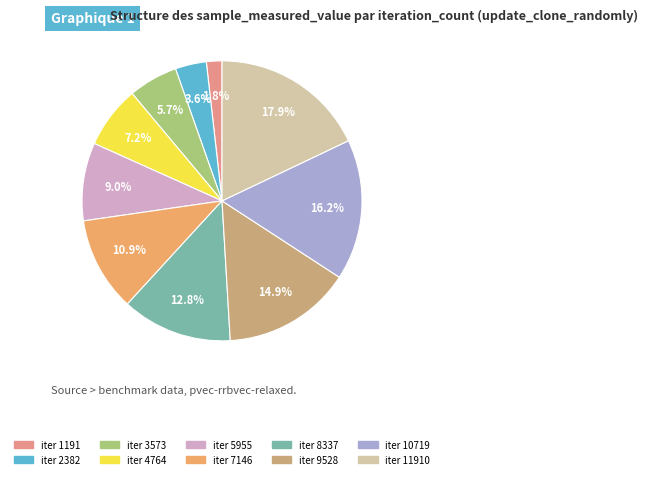

How many slices are in this pie chart?

10